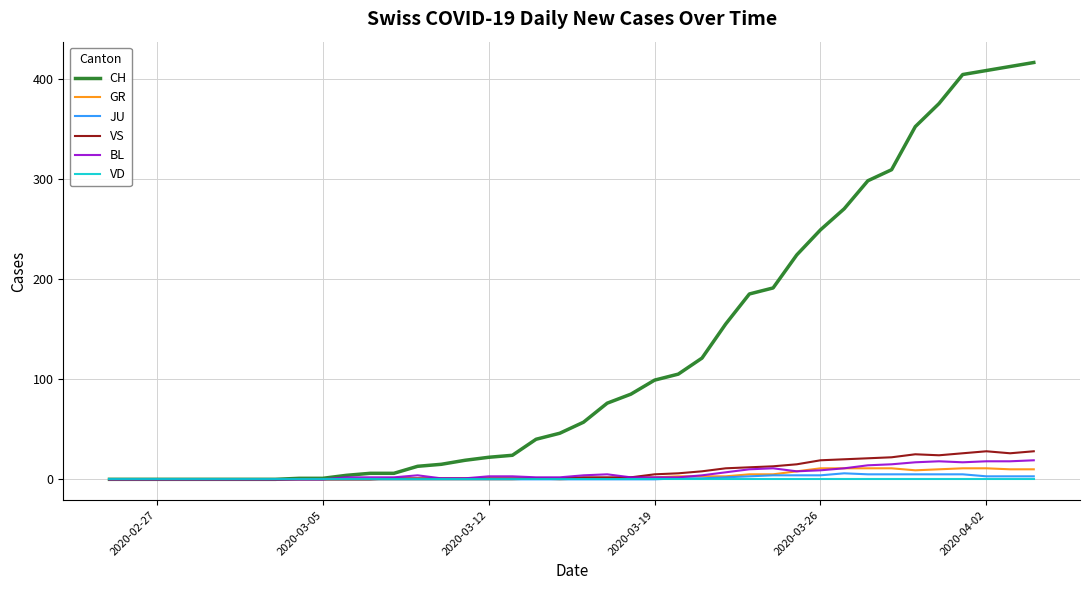

Which series has the largest total across all categories?

CH